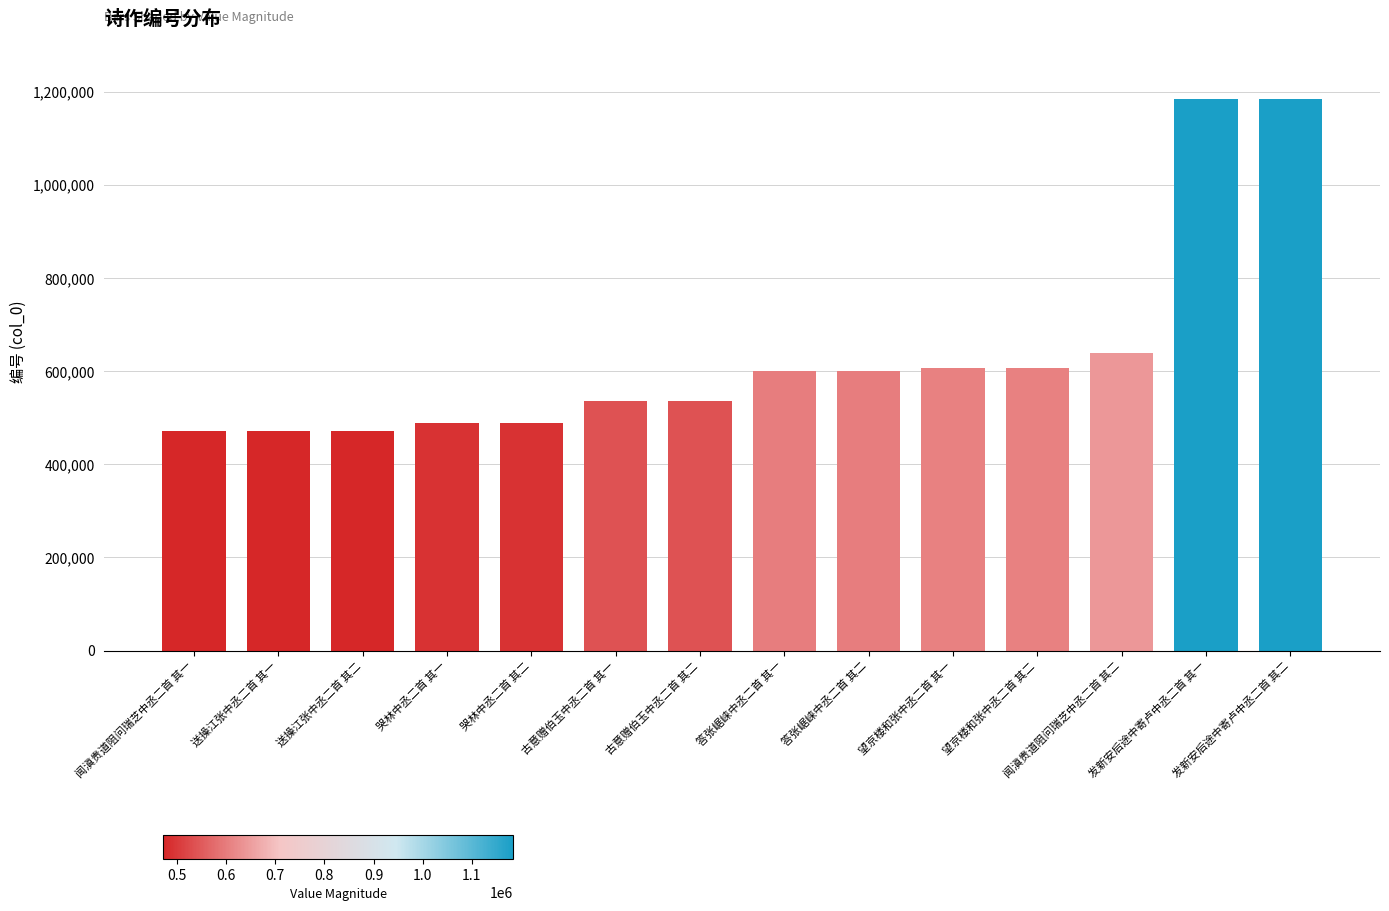

What is the maximum value shown in the chart?

1183720